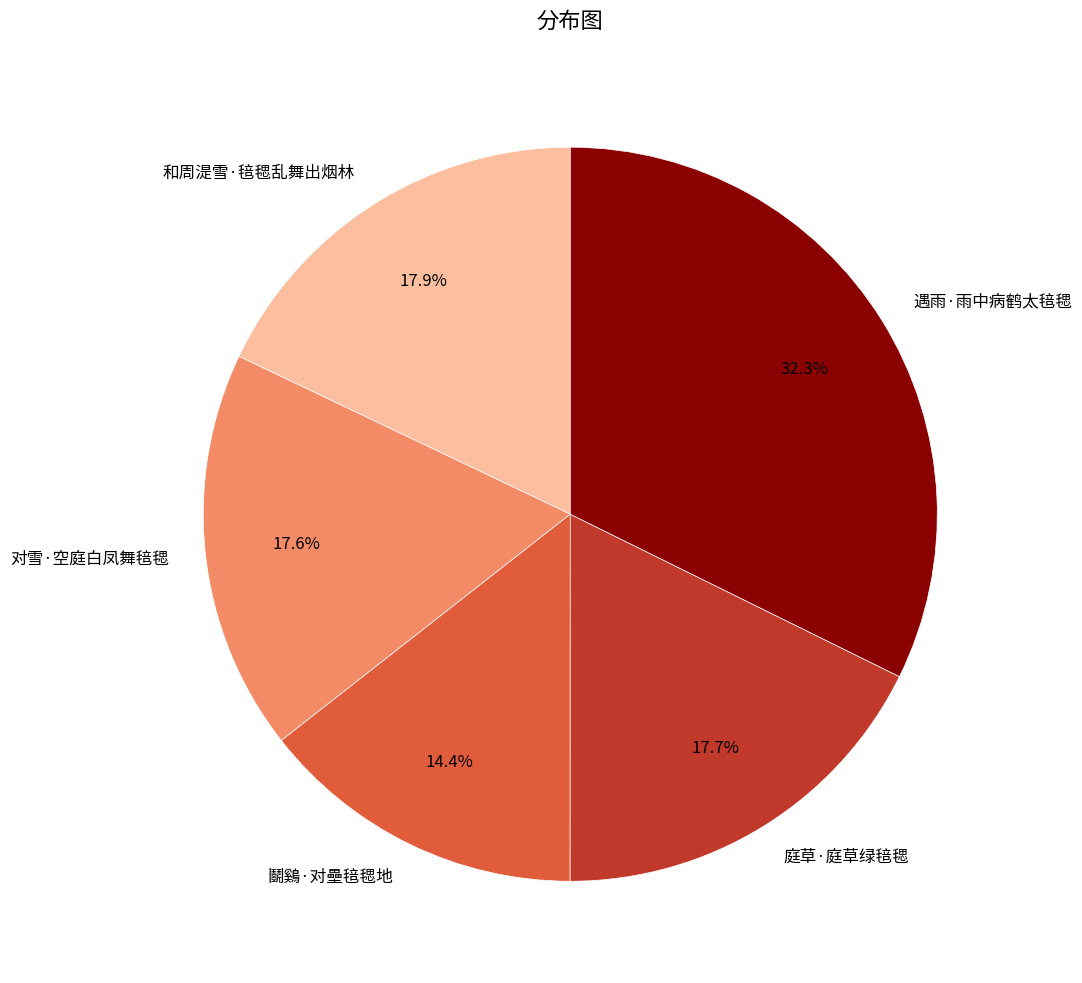

The 遇雨·雨中病鹤太毰毸 slice represents 20% of the pie. True or false?

False